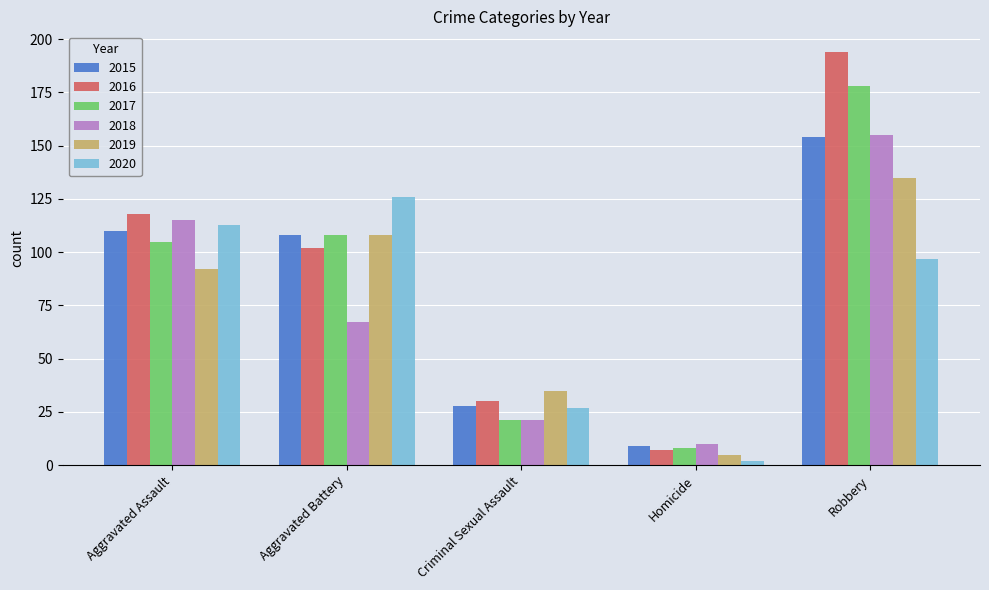

At which category does the chart reach its minimum across all series?

Homicide